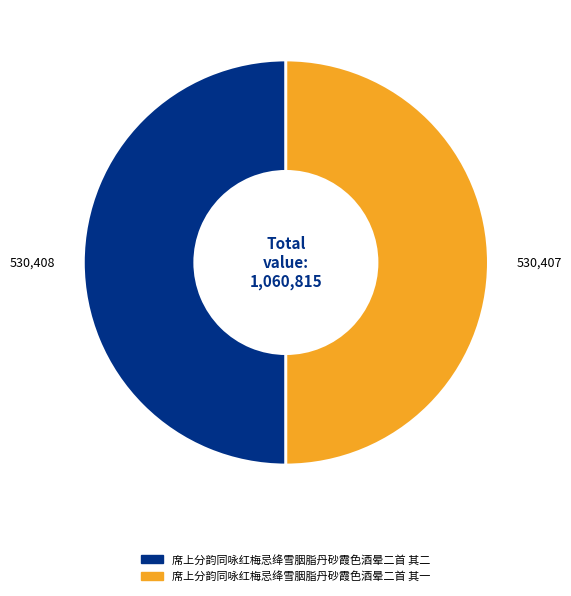

Is the sum of 席上分韵同咏红梅忌绛雪胭脂丹砂霞色酒晕二首 其一 and 席上分韵同咏红梅忌绛雪胭脂丹砂霞色酒晕二首 其二 greater than half?

Yes